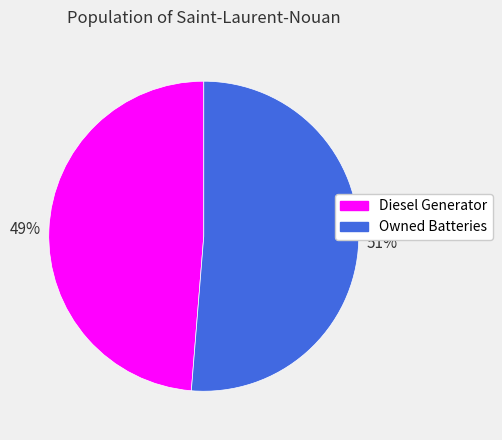

Which slice is the largest?

Owned Batteries